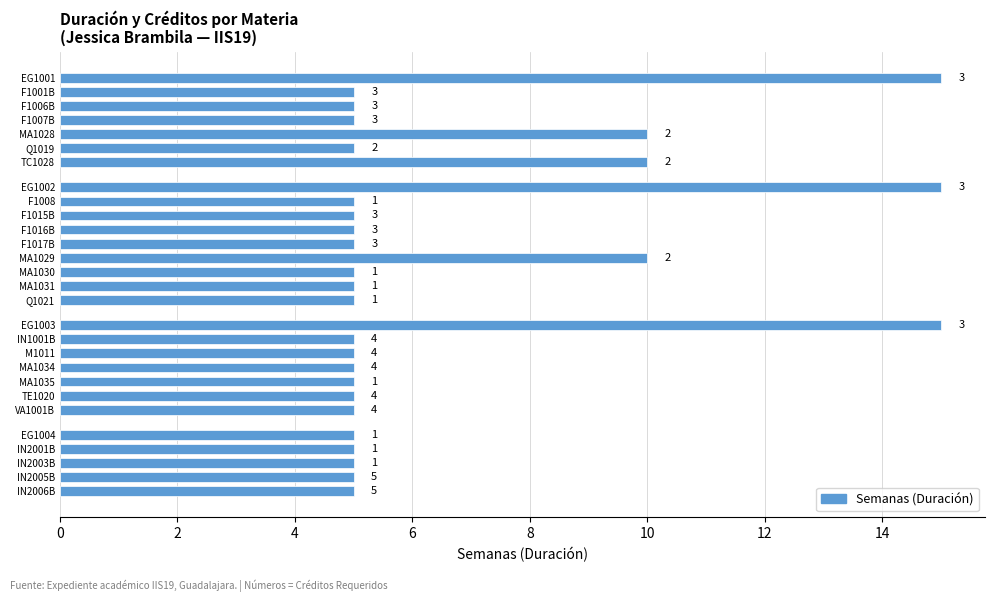

How many bars are there in total?

28